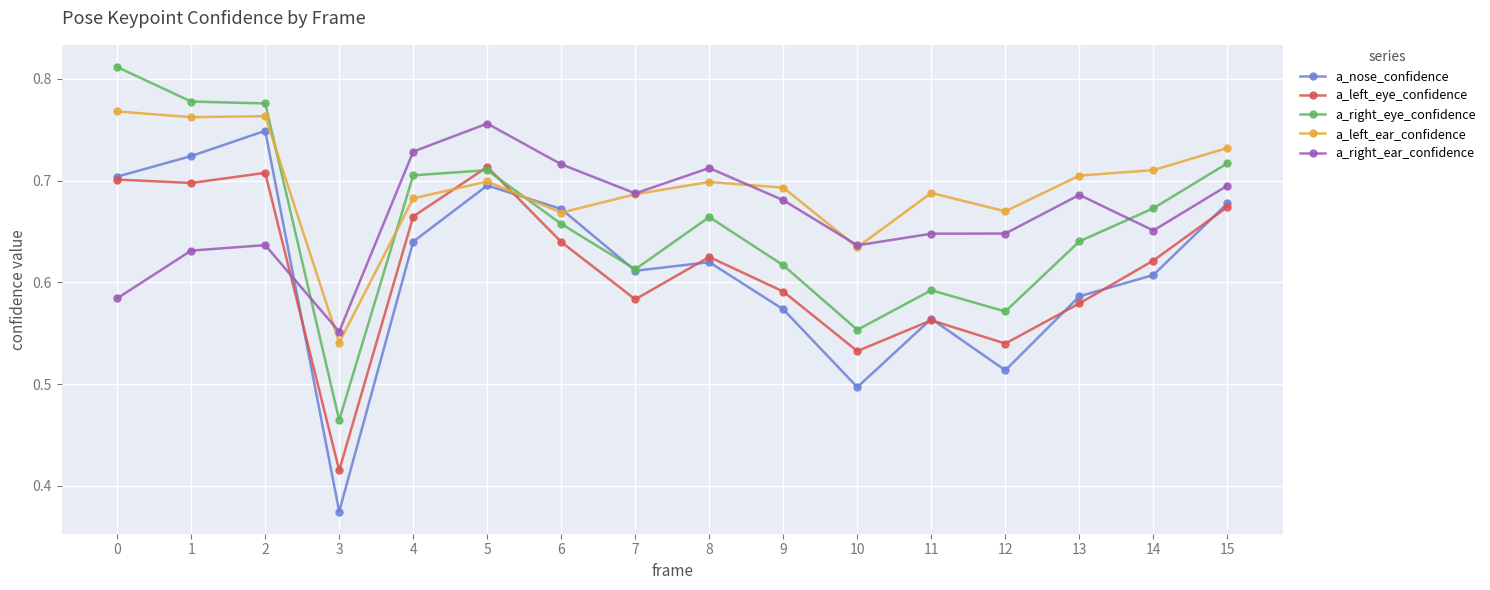

The value of a_right_ear_confidence at 14 is 0.2. True or false?

False